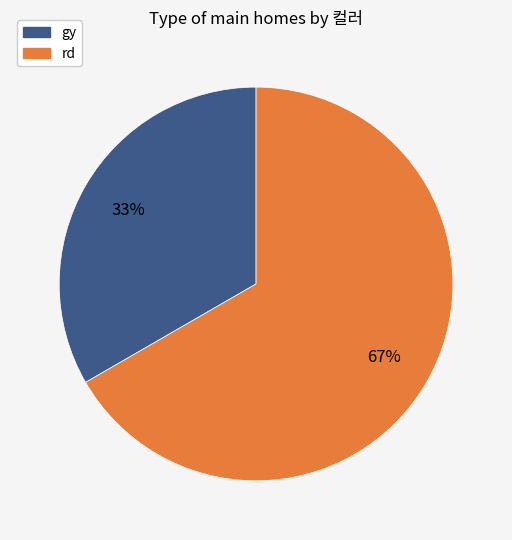

Do rd and gy together represent more than half of the pie?

Yes